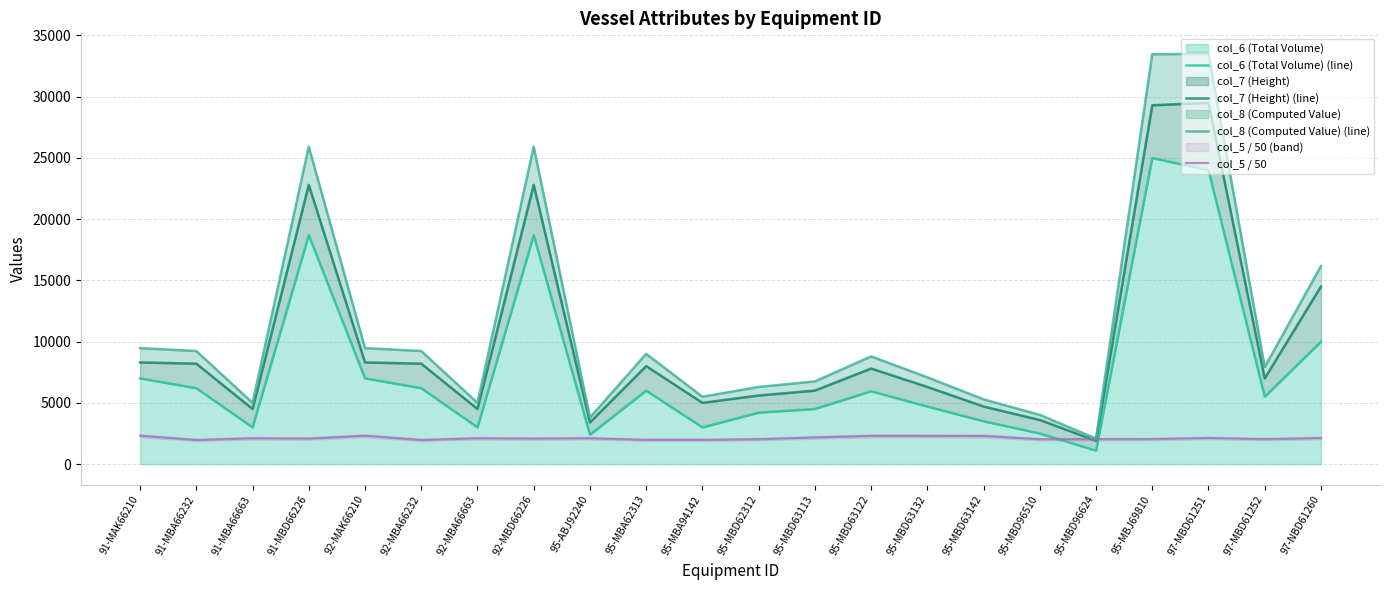

The col_5 / 50 series shows 1966.0 at 92-MBA66232. True or false?

True